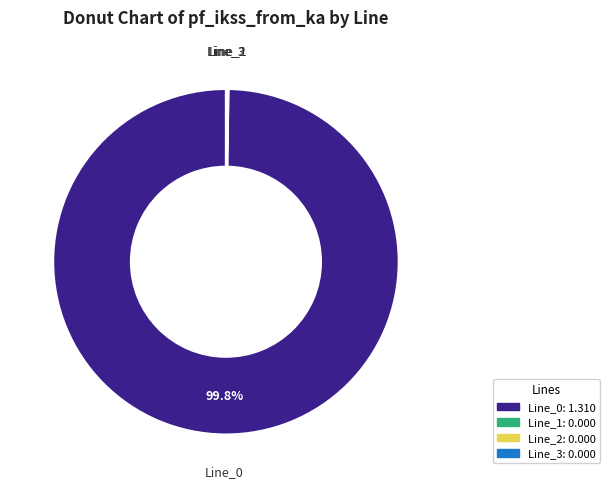

What is the majority slice?

Line_0